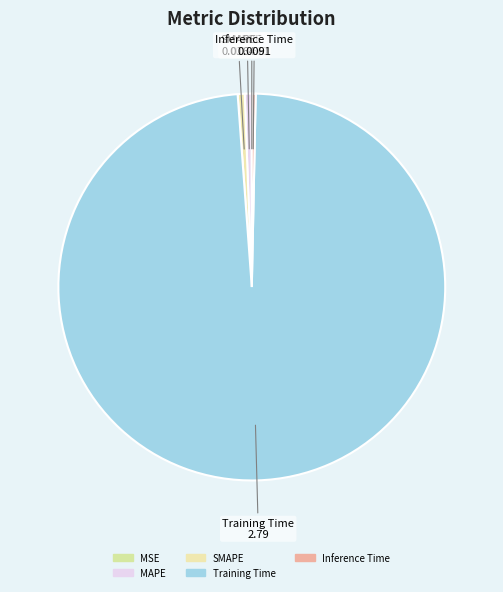

Which slice is the largest?

Training Time